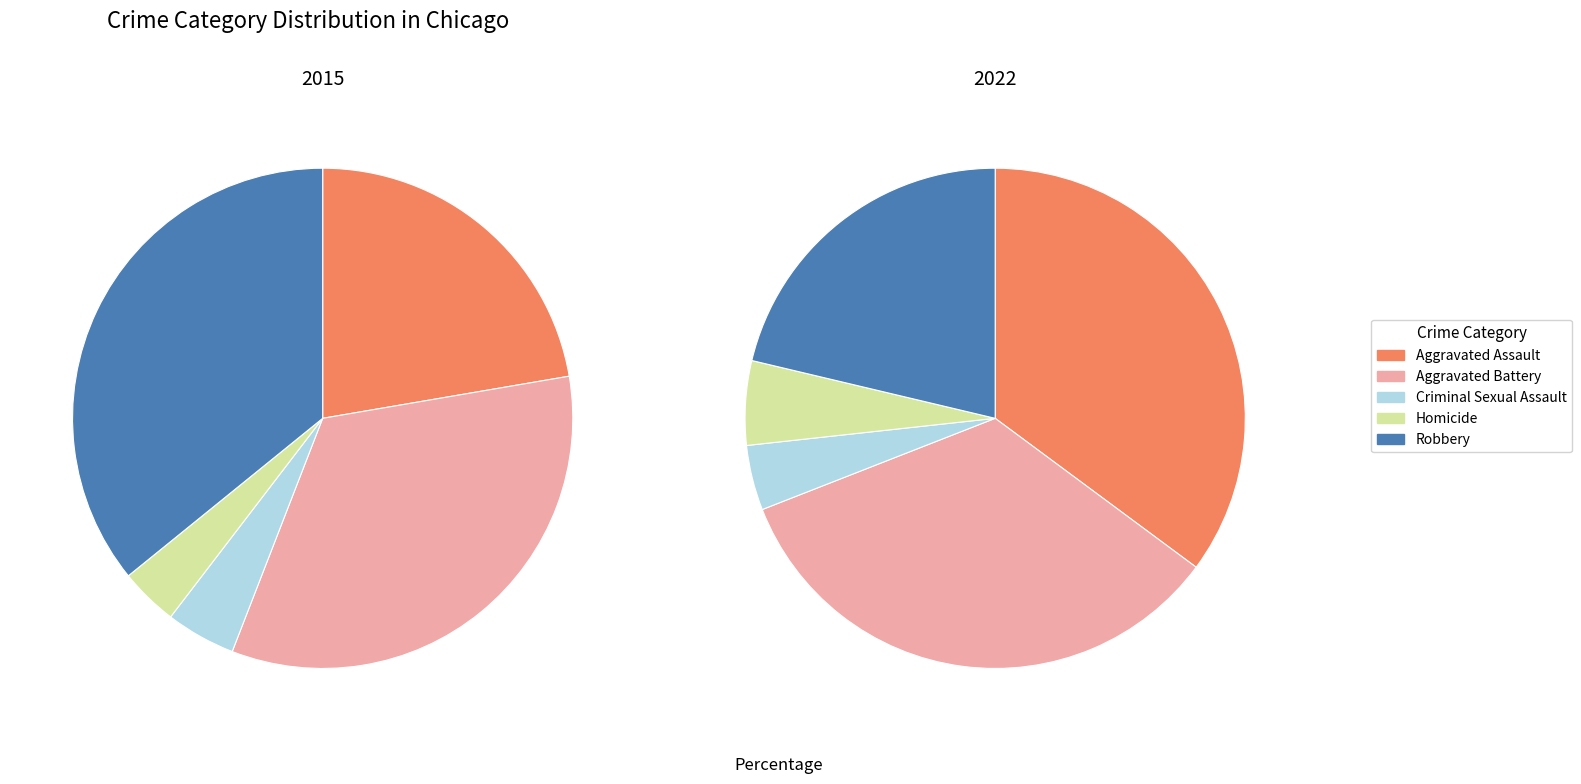

How many segments does this pie chart have?

5